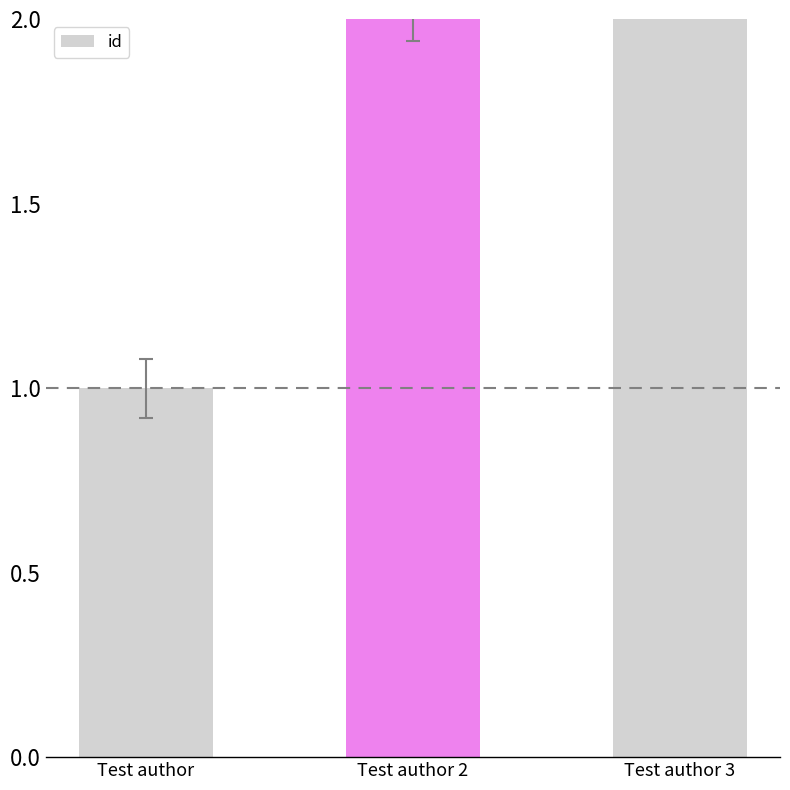

What is the sum of the values at Test author 3 and Test author?

4